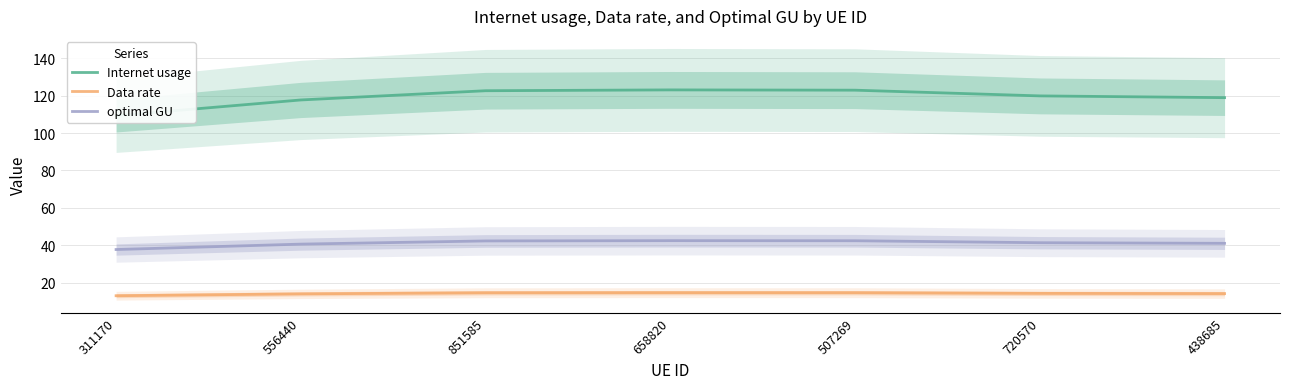

What position from the right is 311170?

7